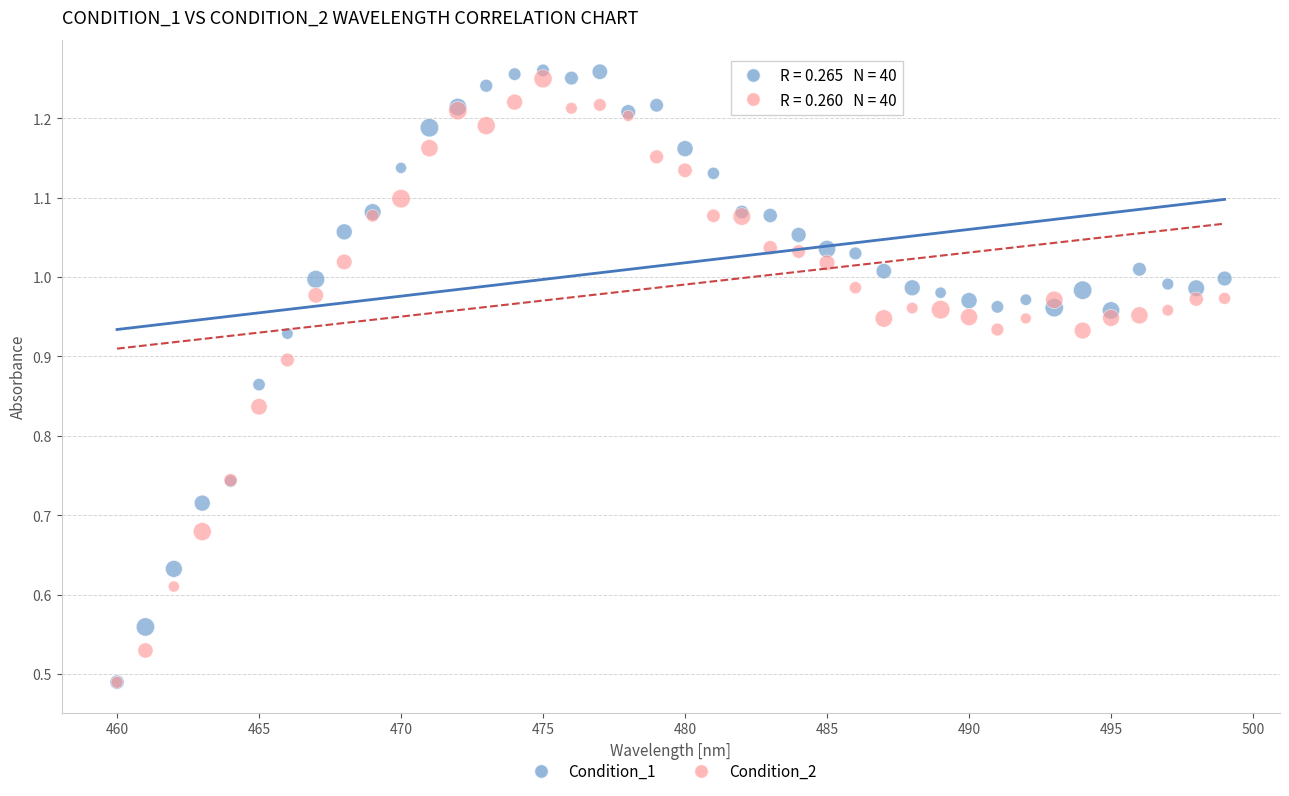

What are all the series names shown in the legend?

Condition_1, Condition_2